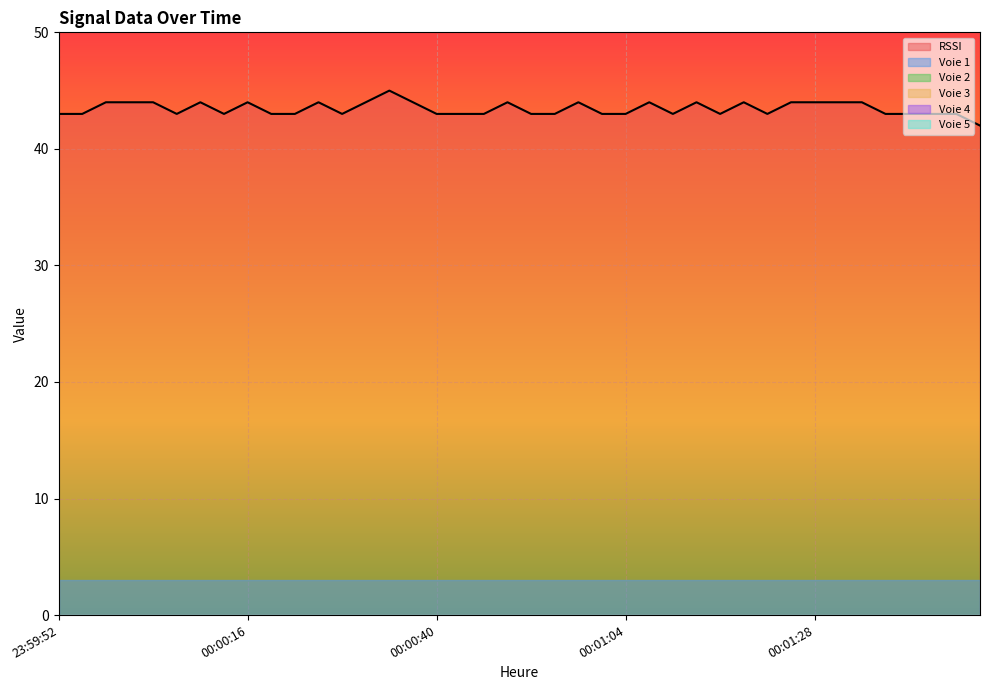

The value of Voie 2 at 00:00:55 is 0. True or false?

True